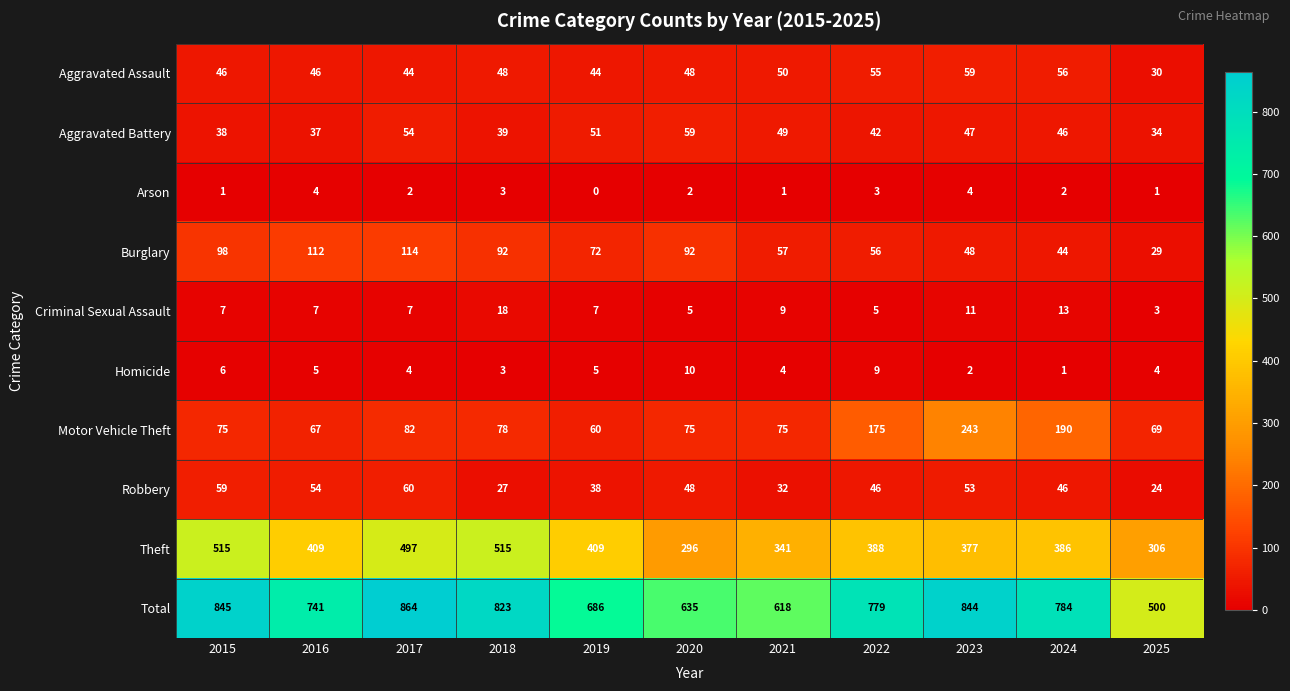

How many data points does each series have?

11